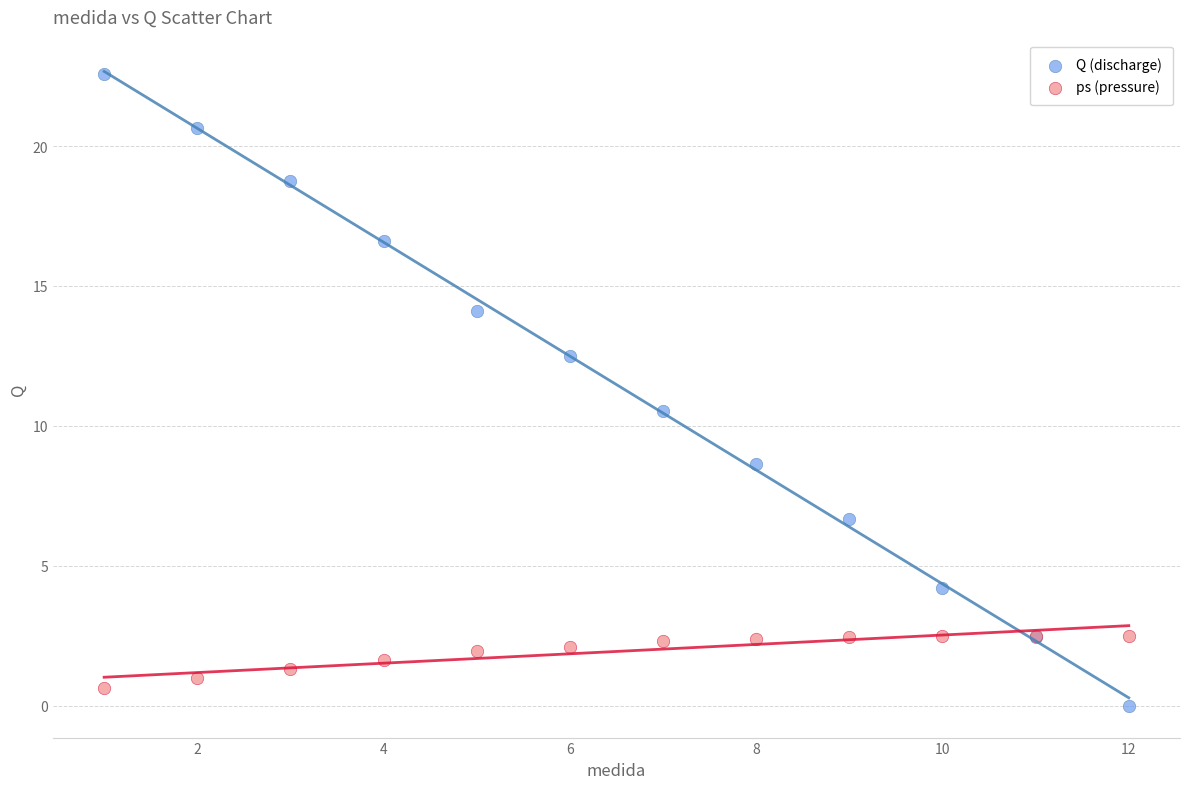

Across all series, what Y value is closest to 11?

10.5